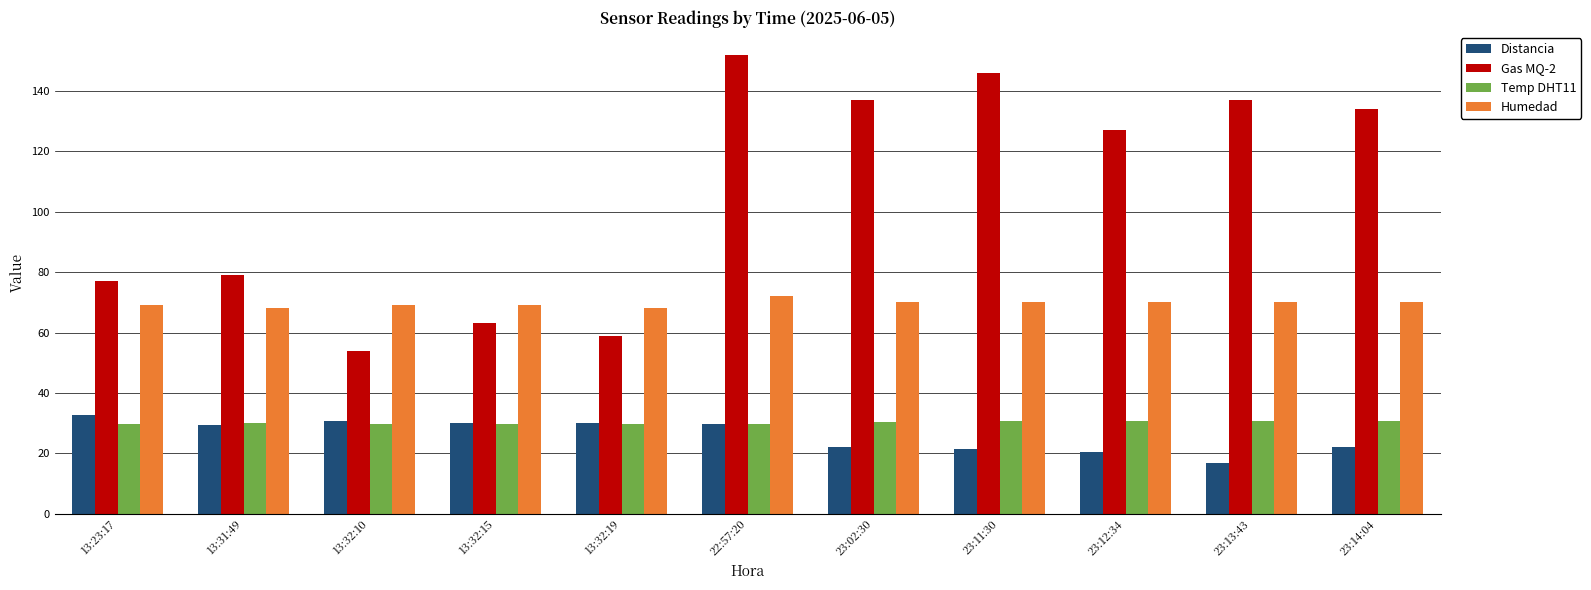

The value of Distancia at 13:23:17 is 43.2. True or false?

False